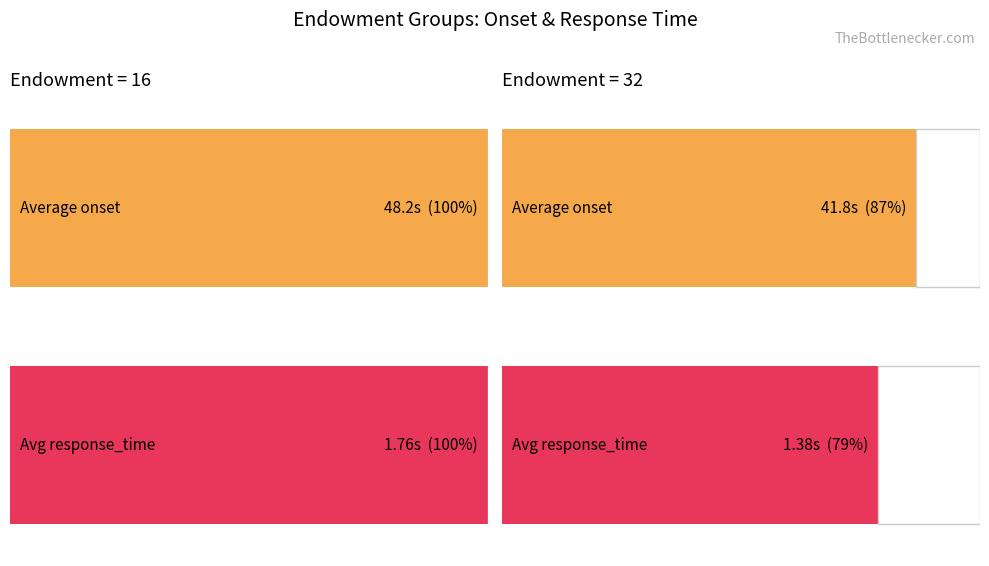

Which series has the largest total across all categories?

onset